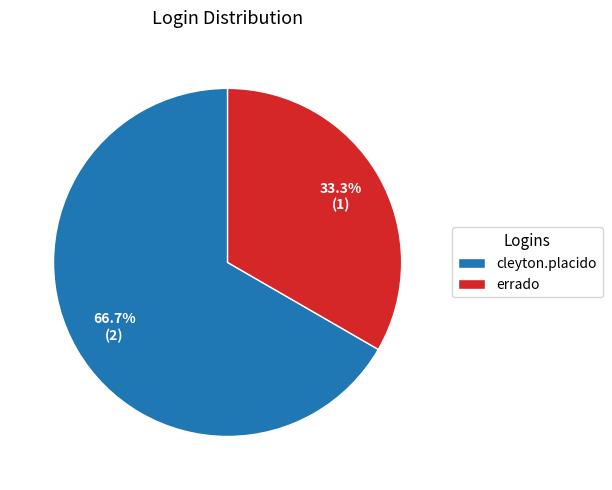

Which category accounts for the majority?

cleyton.placido